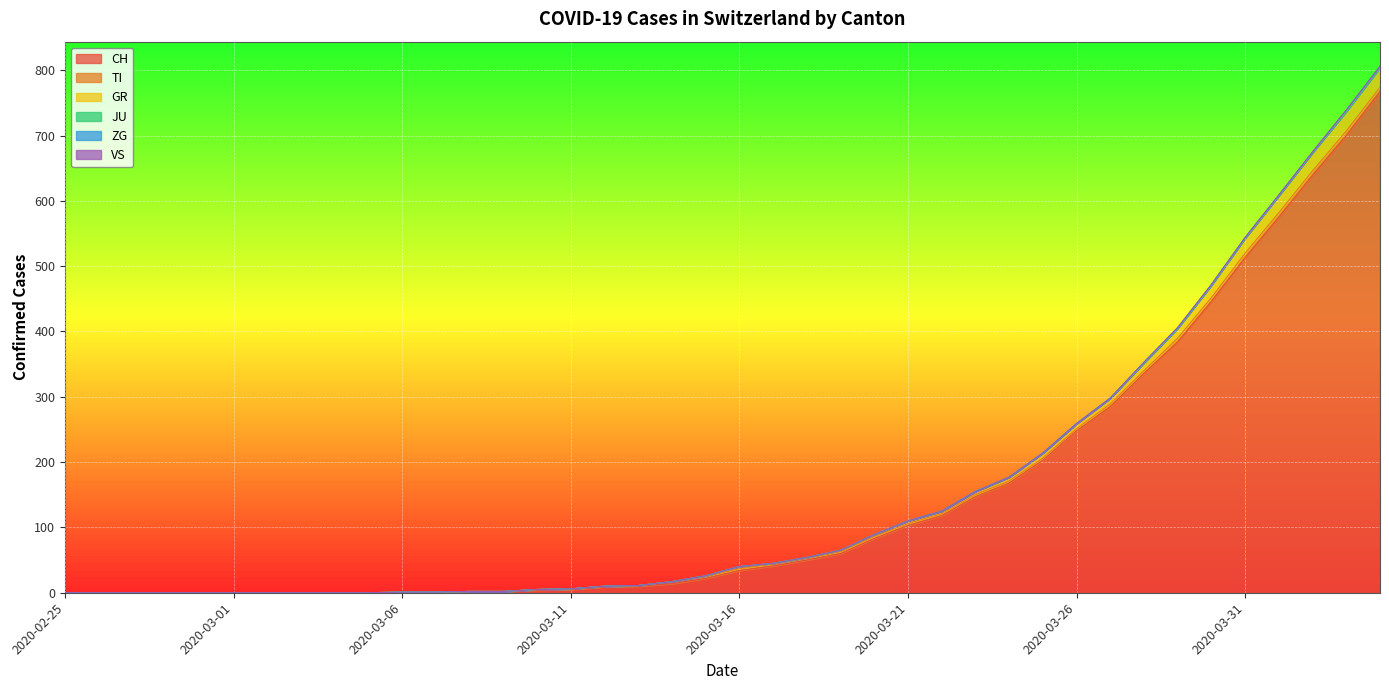

At which category is the sum across all series the highest?

2020-04-04